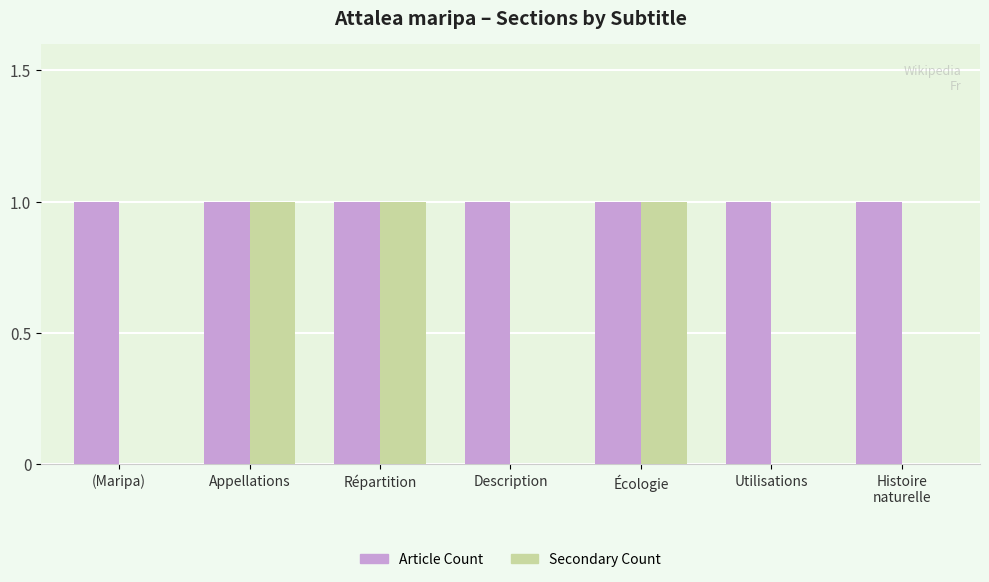

The value of Secondary Count at Répartition is 1. True or false?

True